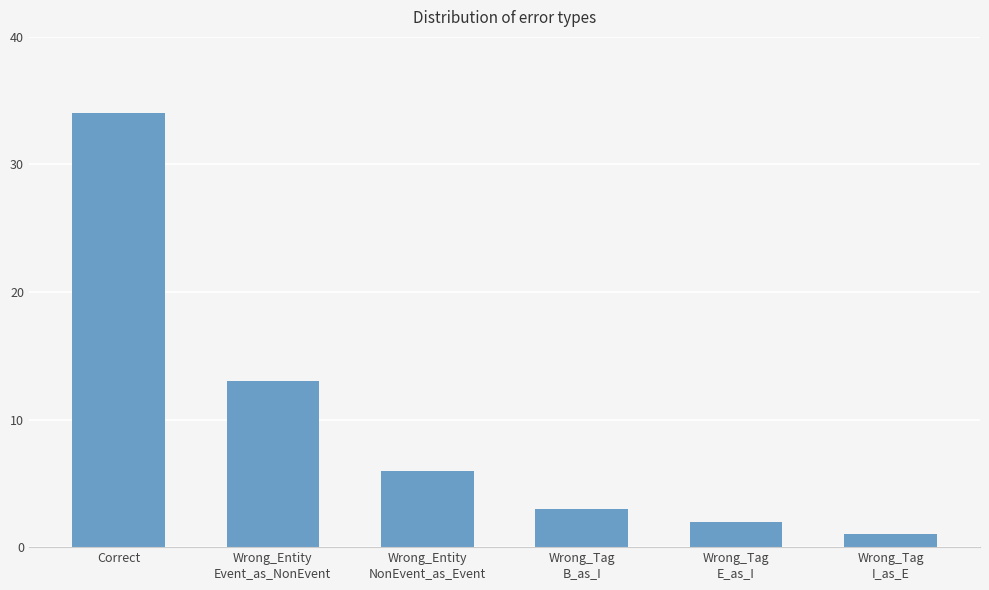

What position from the left is Wrong_Tag
E_as_I?

5